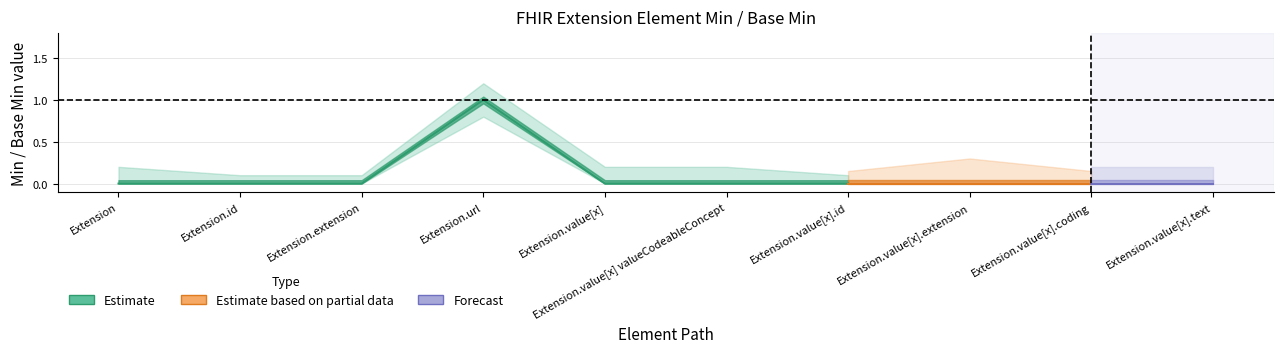

True or false: Base Min and Min intersect in this chart.

False